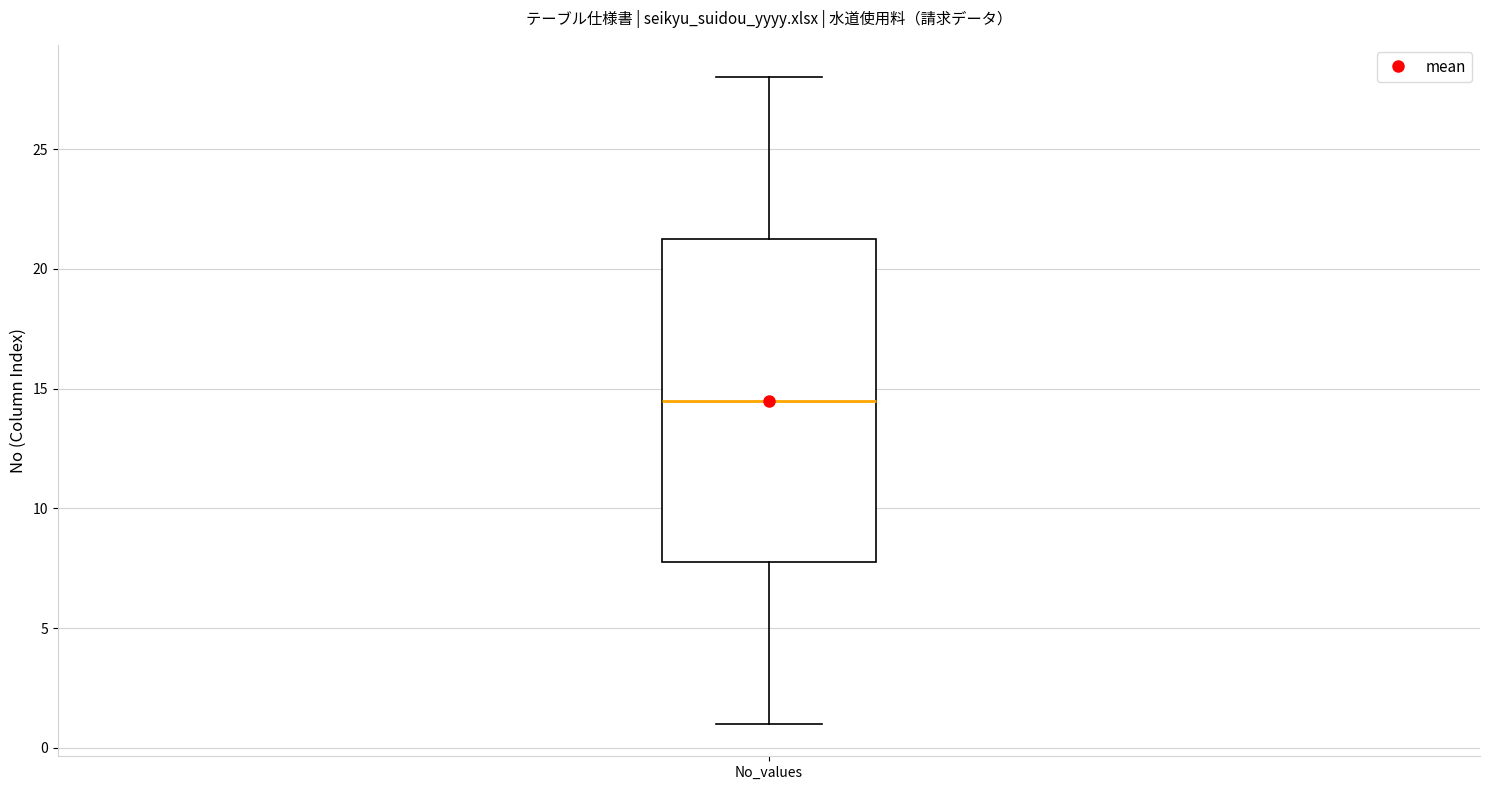

Where is the upper edge of the box for No_values on the y-axis? The values are not printed on the chart, so give them approximately, as read against the axis.

21.5